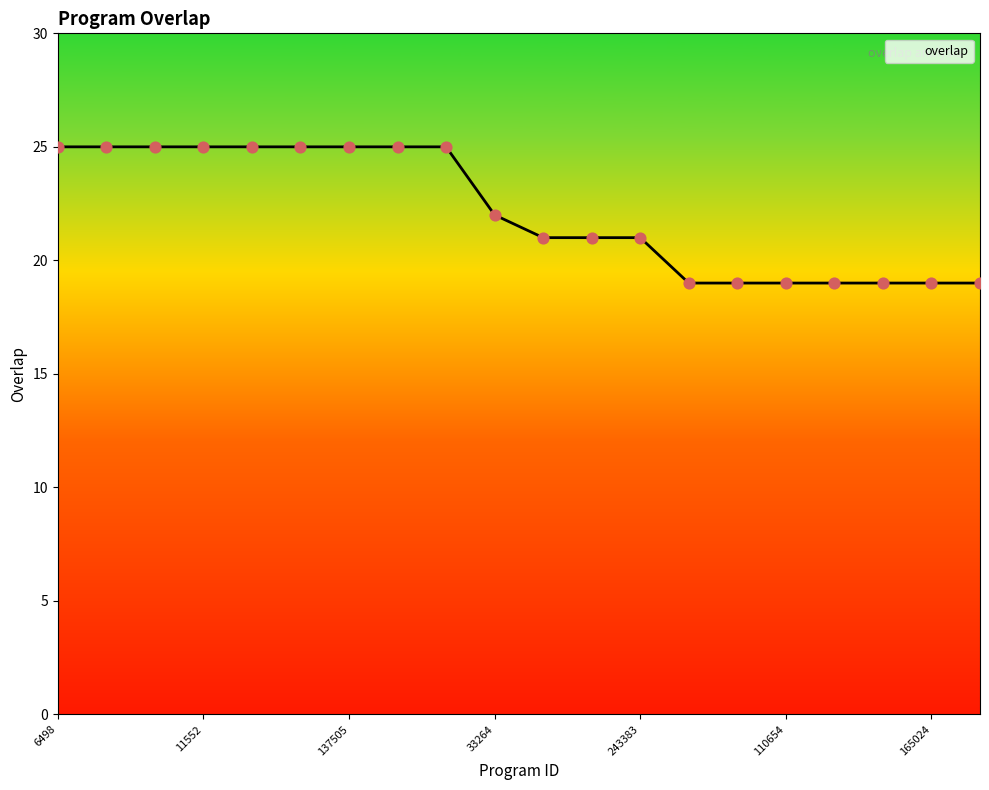

What is the difference between the maximum and minimum values?

6